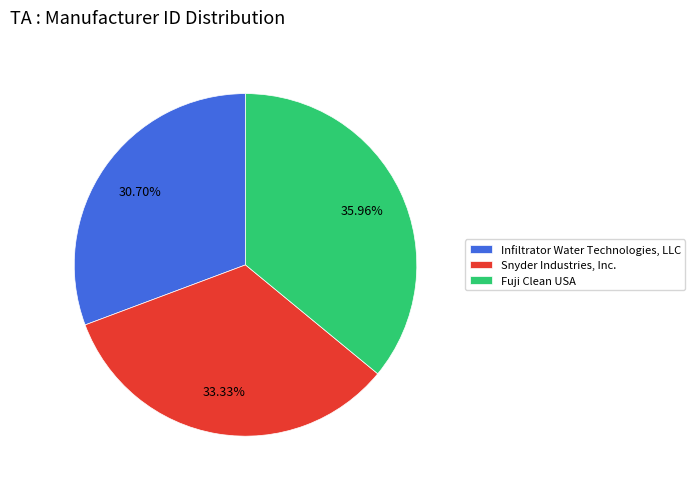

To the nearest percent, what is the difference between the Fuji Clean USA and Snyder Industries, Inc. slice percentages?

3%